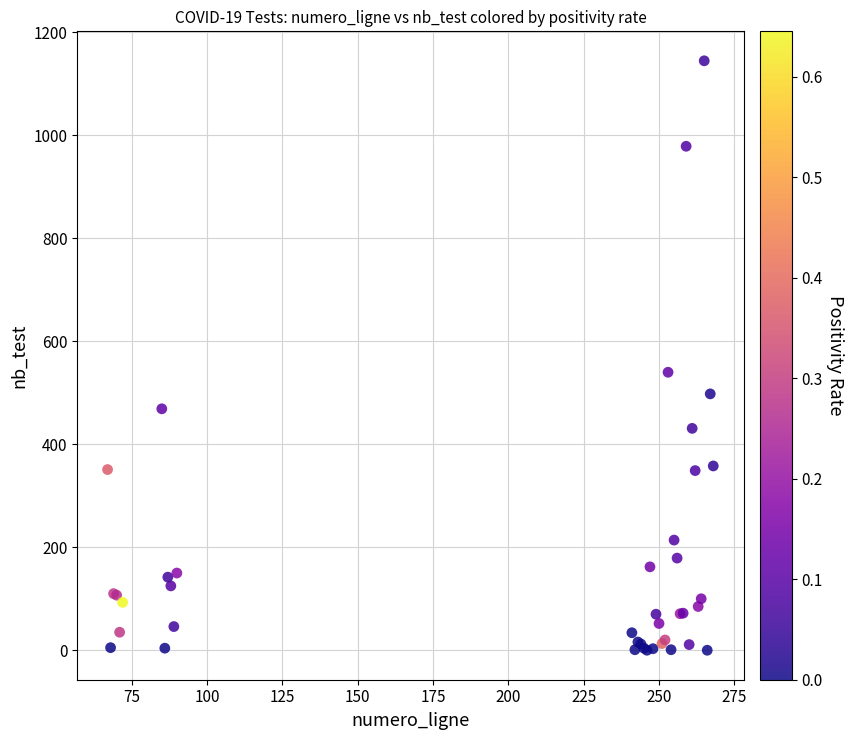

What Y value in the scatter plot is closest to 572?

540